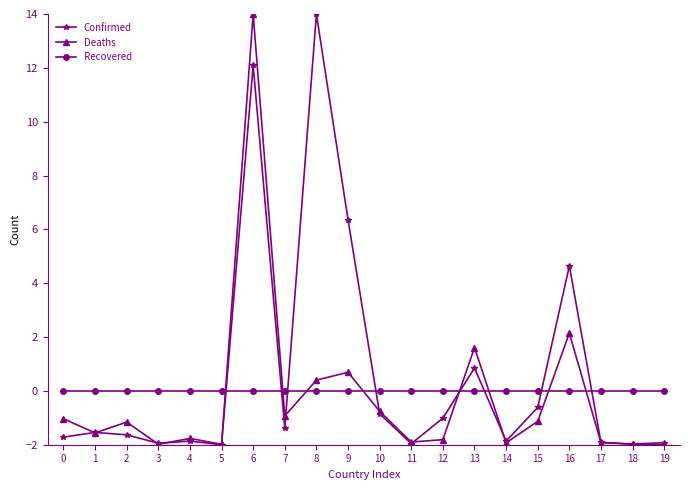

Between 8 and 15, which series saw the biggest shift?

Confirmed